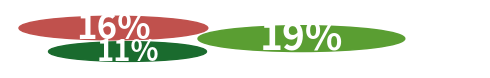

The ND slice represents 17% of the pie. True or false?

False